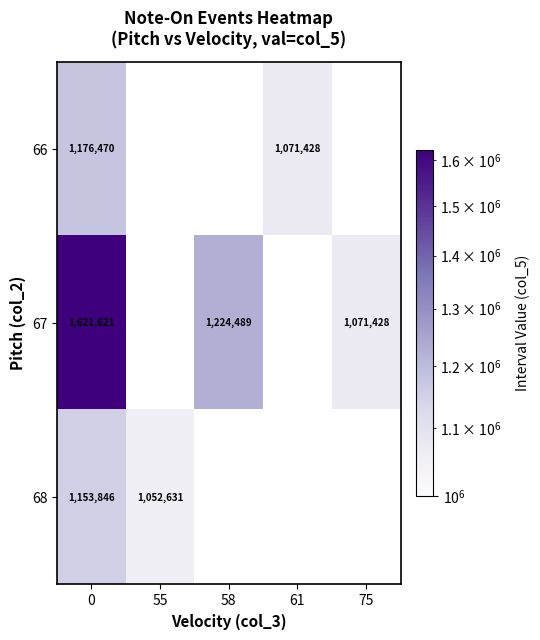

Is the value of 68 at 0 greater than the value of 67 at 0?

No